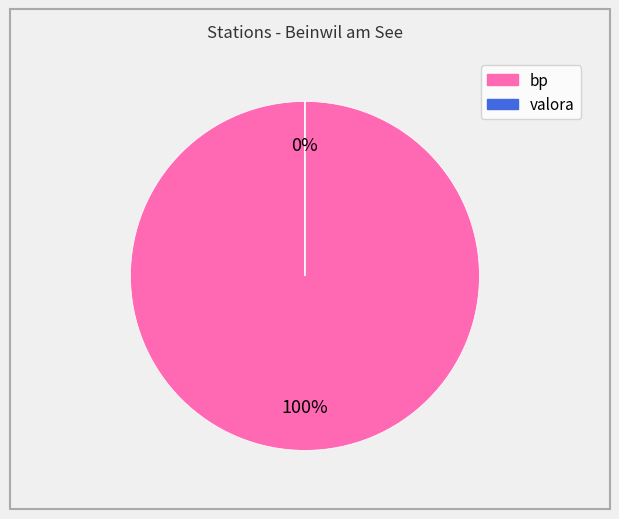

To the nearest percent, what percentage of the pie is bp?

100%